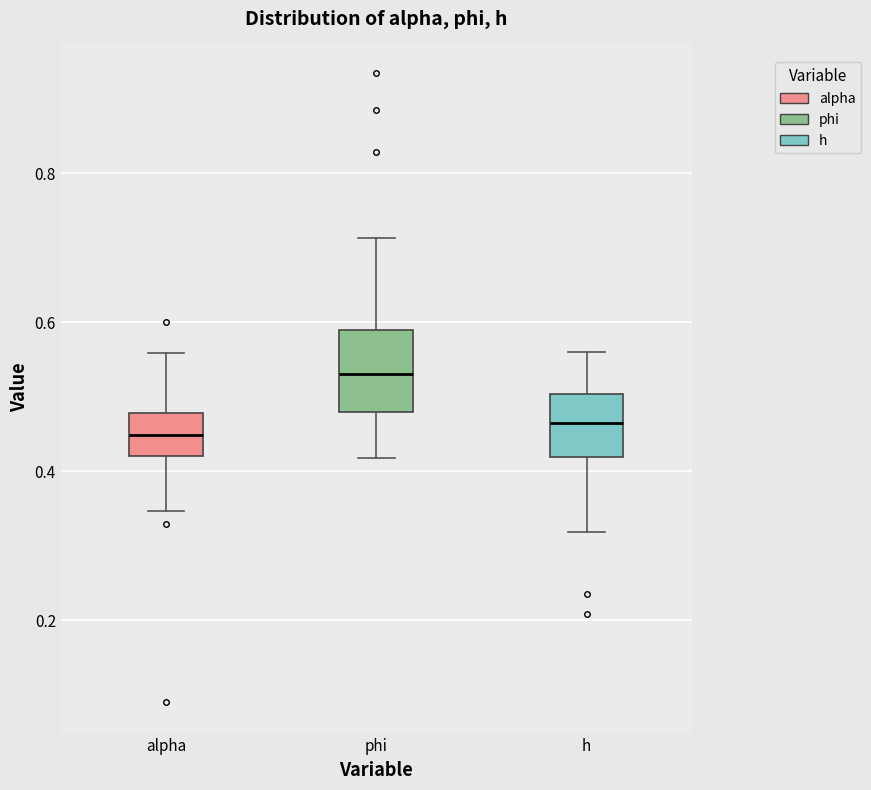

Where is the upper edge of the box for alpha on the y-axis? The values are not printed on the chart, so give them approximately, as read against the axis.

0.48